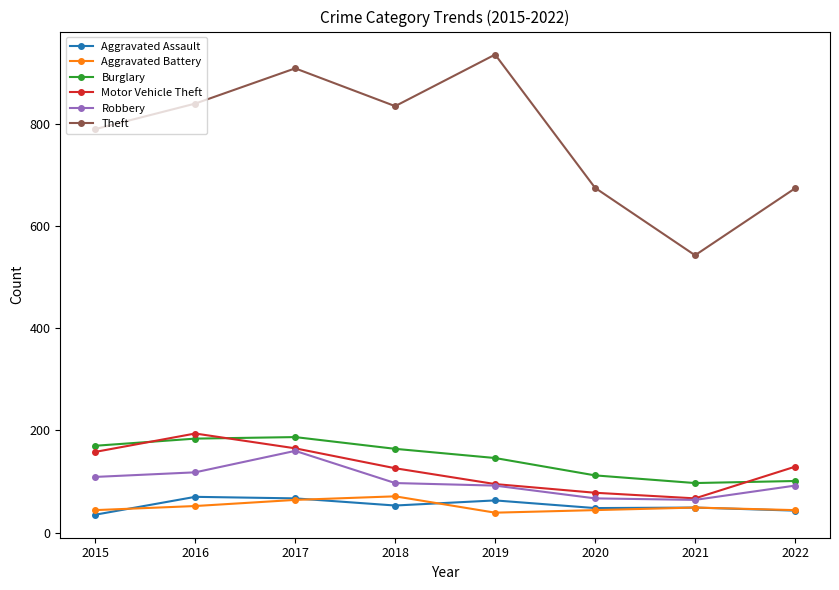

Read the Theft value at 2016.

840